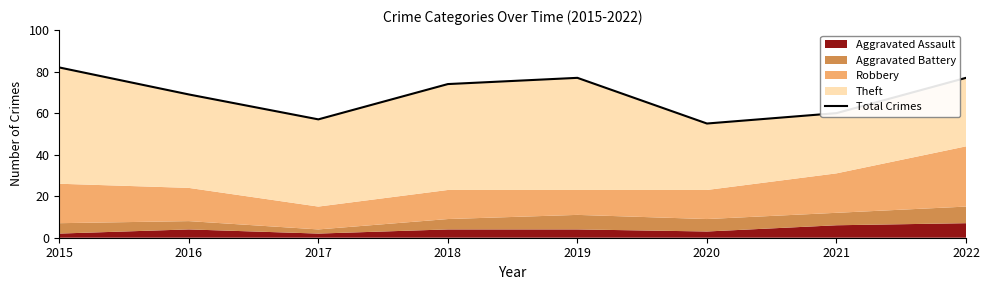

What is the value of the 8th point from the left?

77